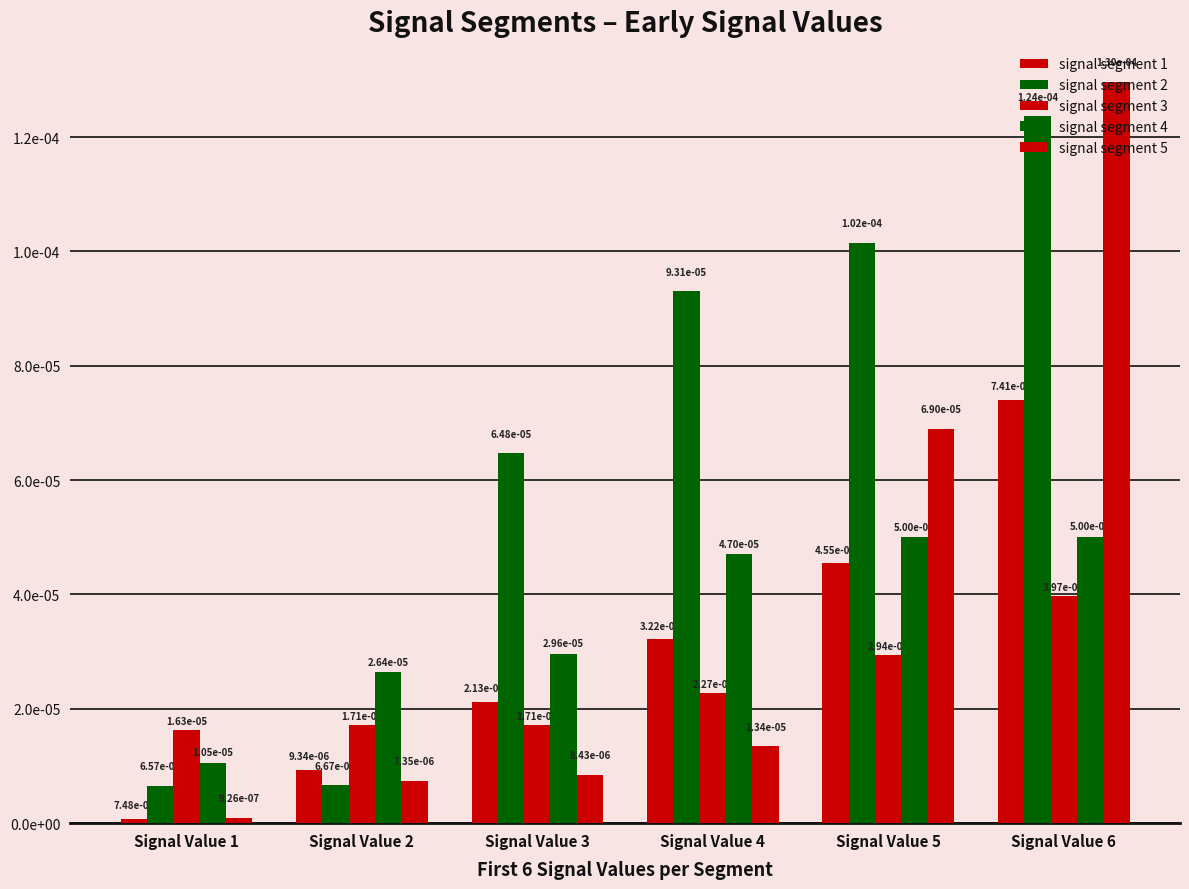

Does the chart contain any negative values?

No